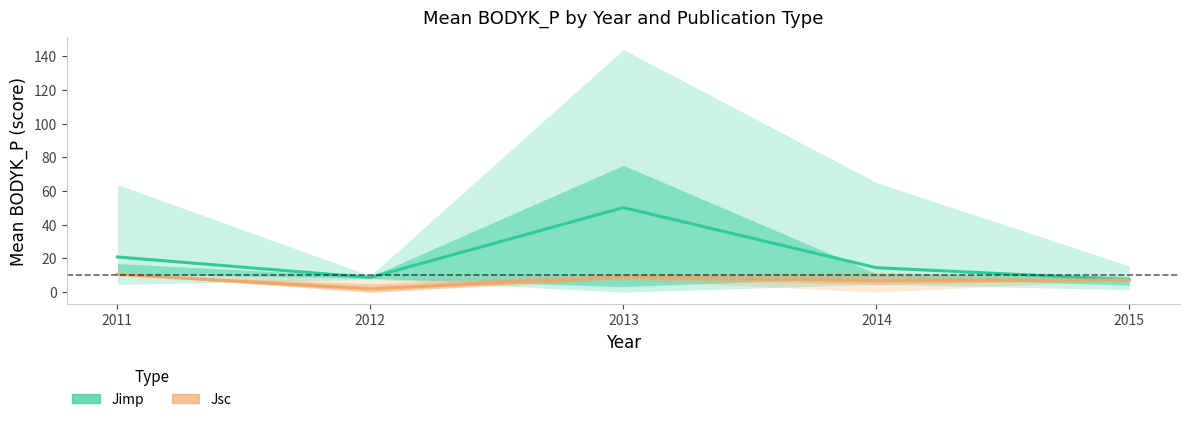

Where is the first local maximum for Jimp?

2013